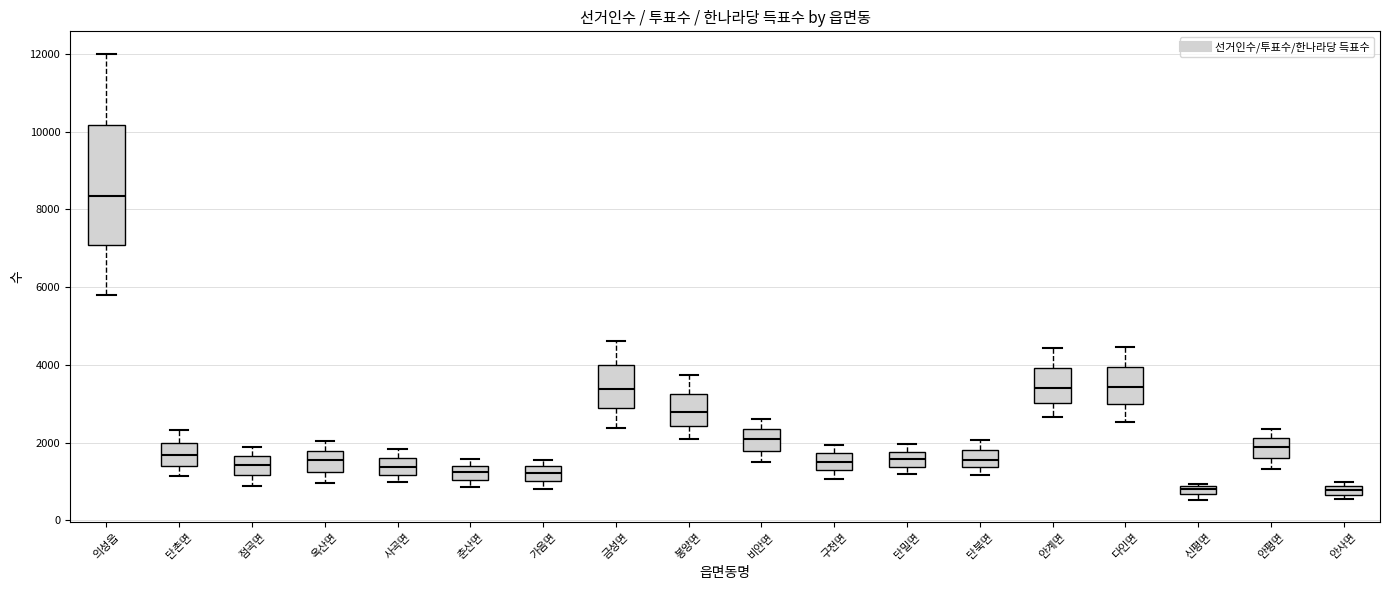

Where is the upper edge of the box for 안사면 on the y-axis? The values are not printed on the chart, so give them approximately, as read against the axis.

800